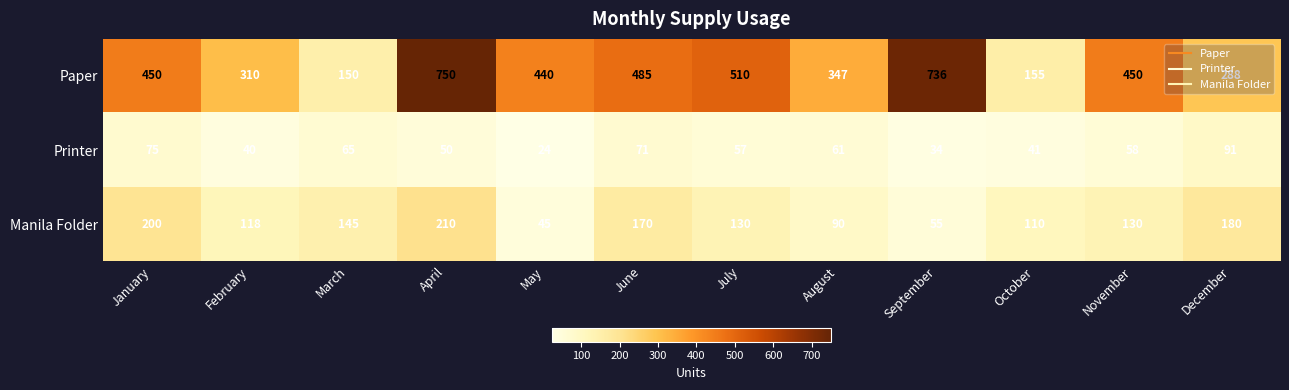

What is the difference between the highest and lowest values at September?

702